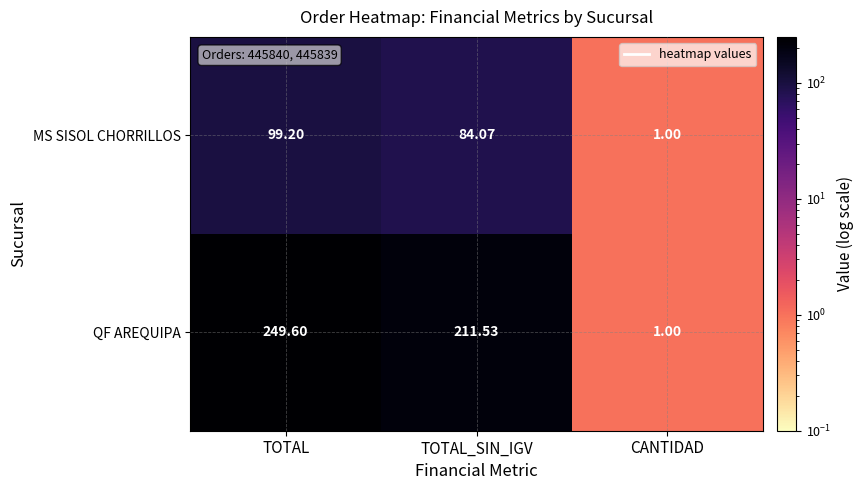

At which label does QF AREQUIPA reach its minimum?

CANTIDAD